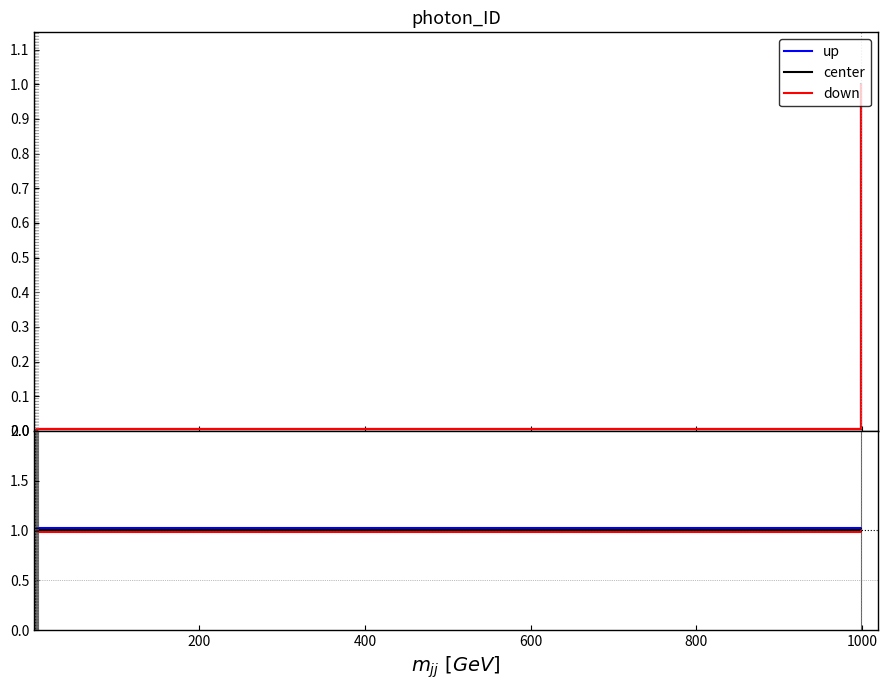

What is the value of the up point at the 6th from the left?

1.0